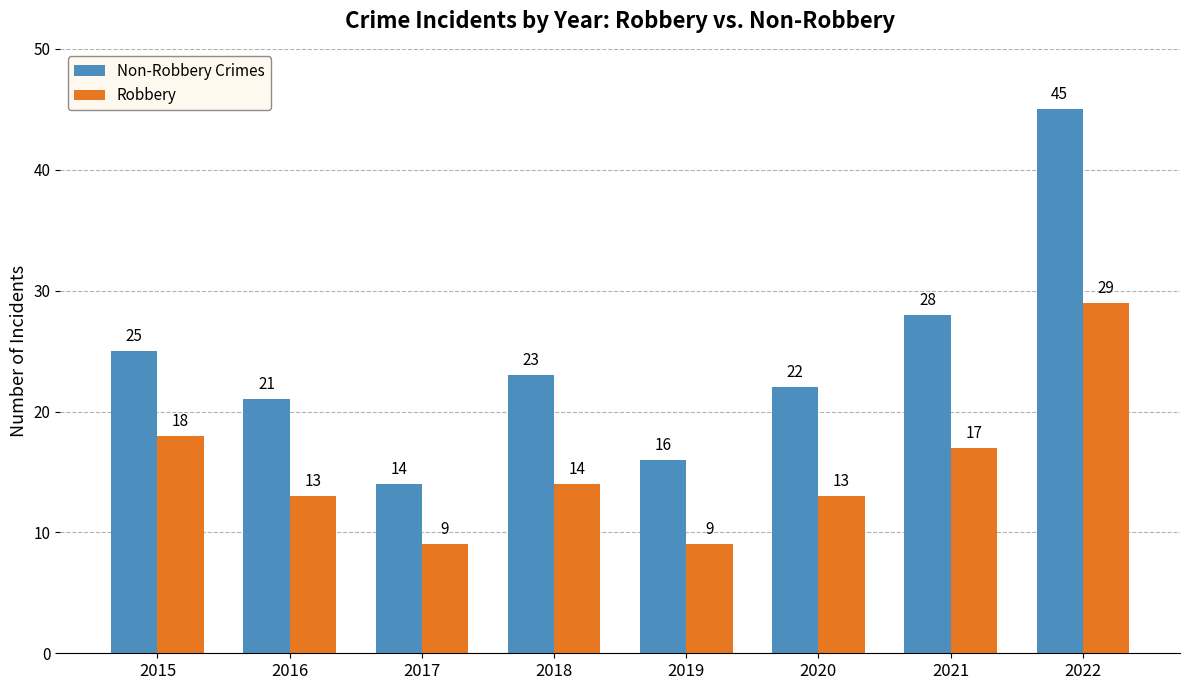

How many data points in Non-Robbery Crimes are less than 23?

4